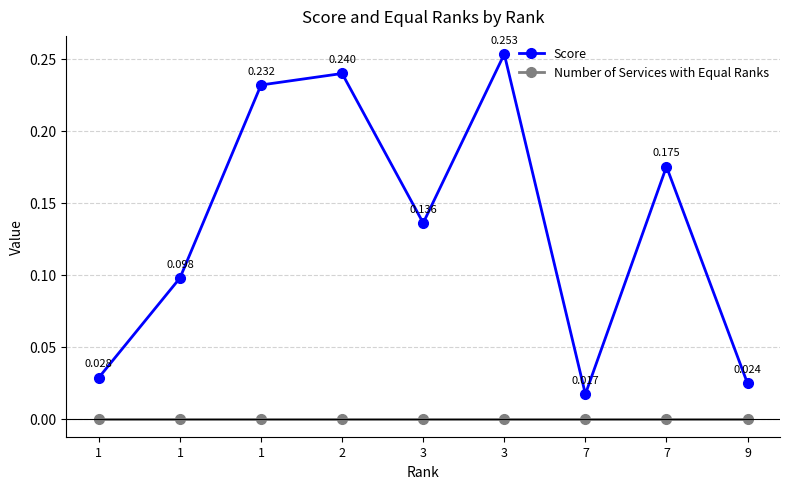

Reading left to right, transcribe all the data shown in this chart.

Score: 0.0	0.1	0.2	0.2	0.1	0.3	0.0	0.2	0.0
Number of Services with Equal Ranks: 0.0	0.0	0.0	0.0	0.0	0.0	0.0	0.0	0.0